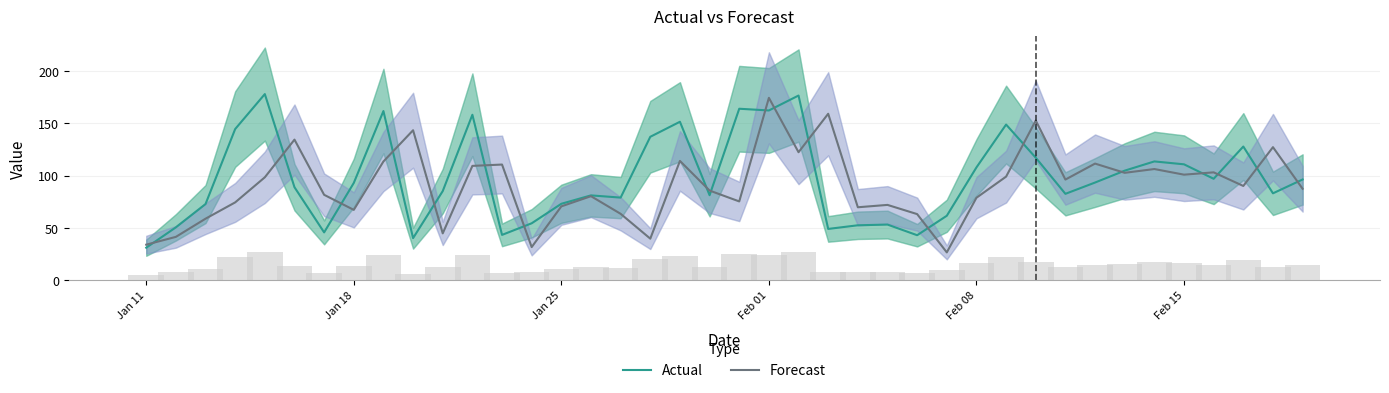

The value of Forecast at Jan 11 is 56.7. True or false?

False